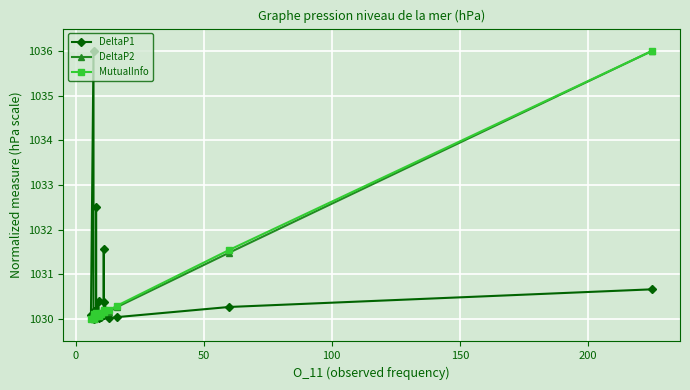

What is the difference between the second highest and second lowest values in the DeltaP2 series?

1.4